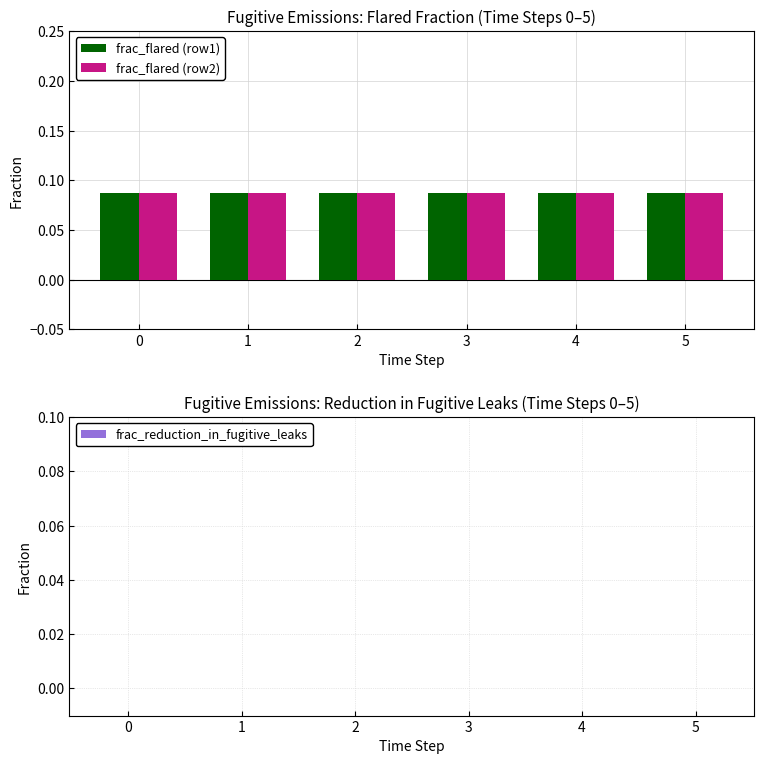

List the series in order of their peak value, lowest first.

frac_reduction_in_fugitive_leaks, frac_flared (row1), frac_flared (row2)